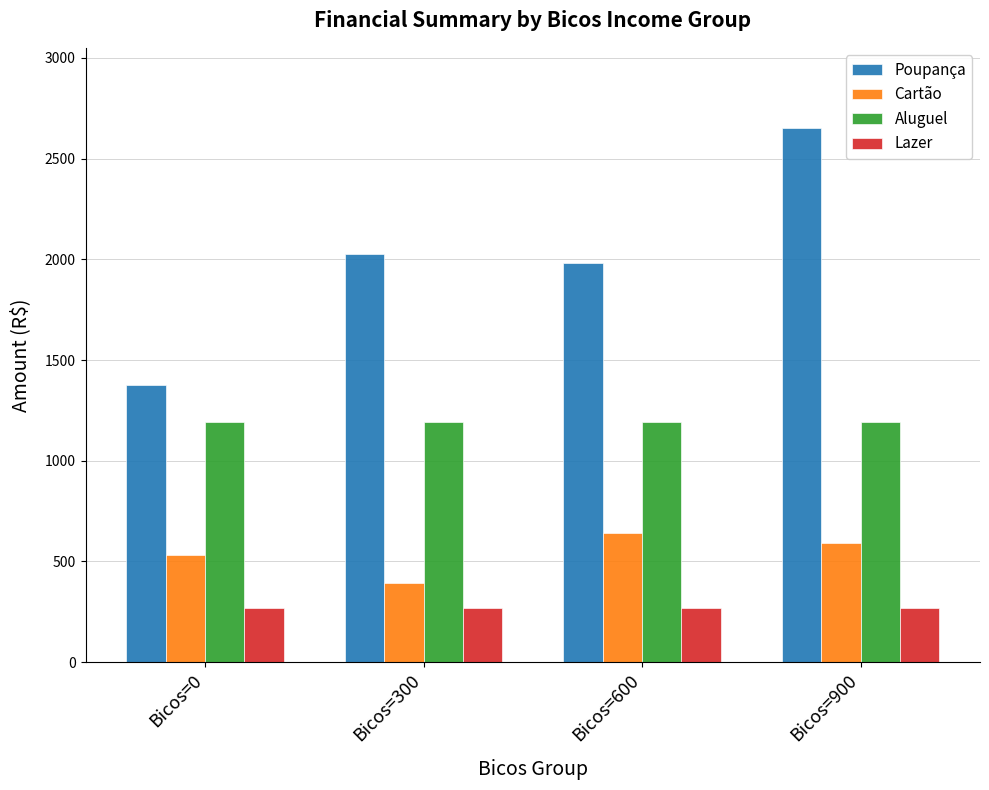

Which series has the largest total across all categories?

Poupança